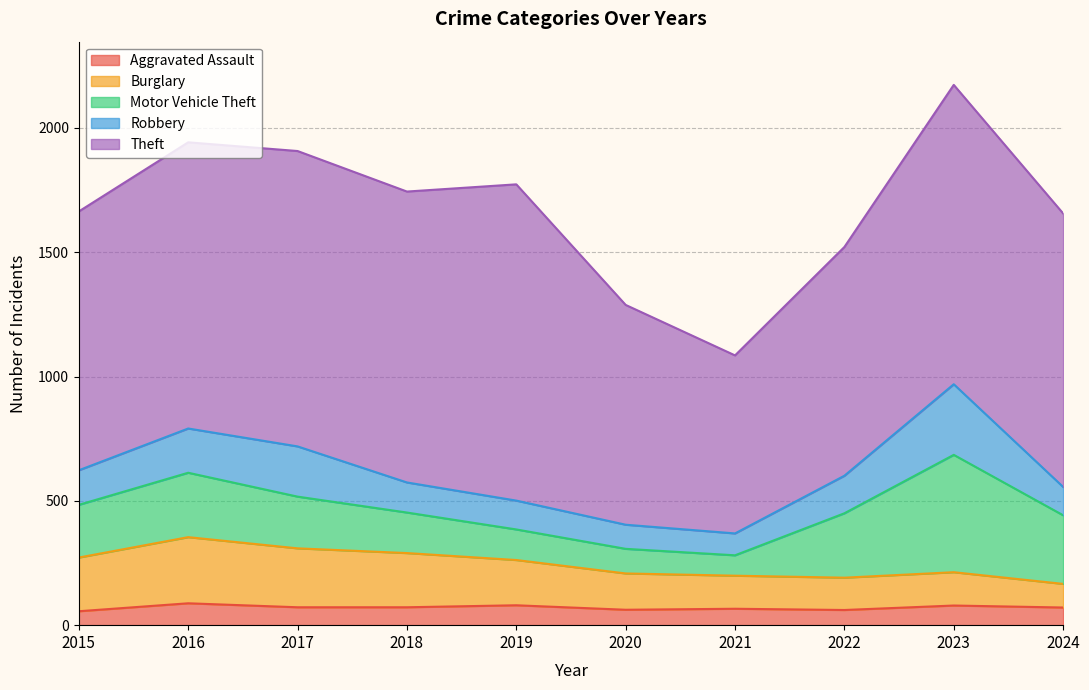

What are all the series names shown in the legend?

Aggravated Assault, Burglary, Motor Vehicle Theft, Robbery, Theft